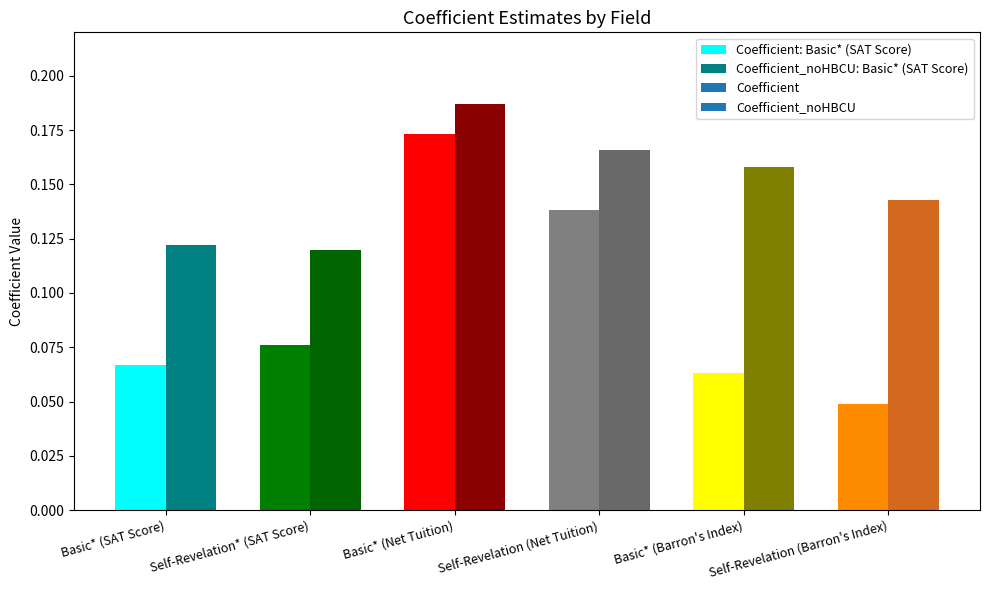

List the labels in order of Coefficient_noHBCU: Basic* (SAT Score) value, largest first.

Basic* (SAT Score)